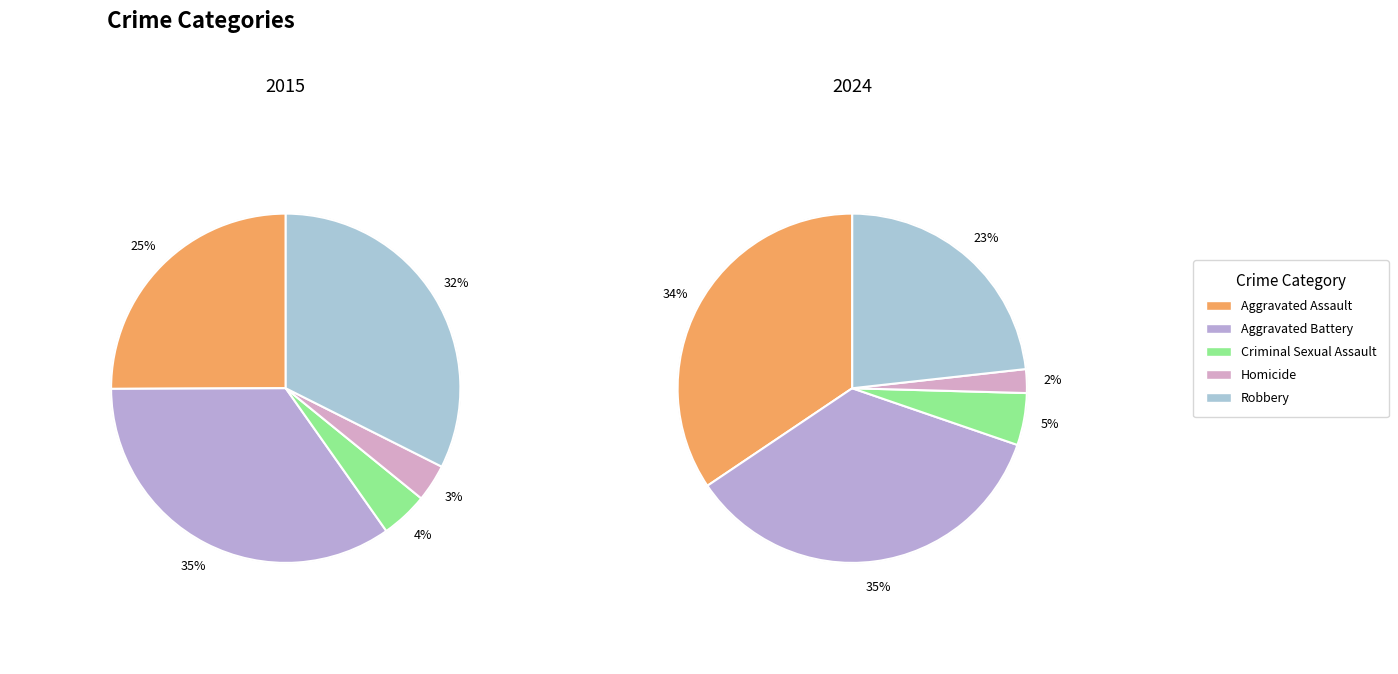

True or false: values_2024 accounts for 48% of the total.

False